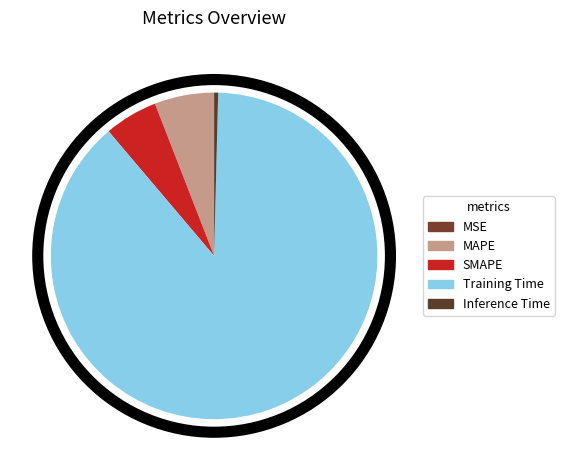

Which category has the smallest portion of the pie?

MSE